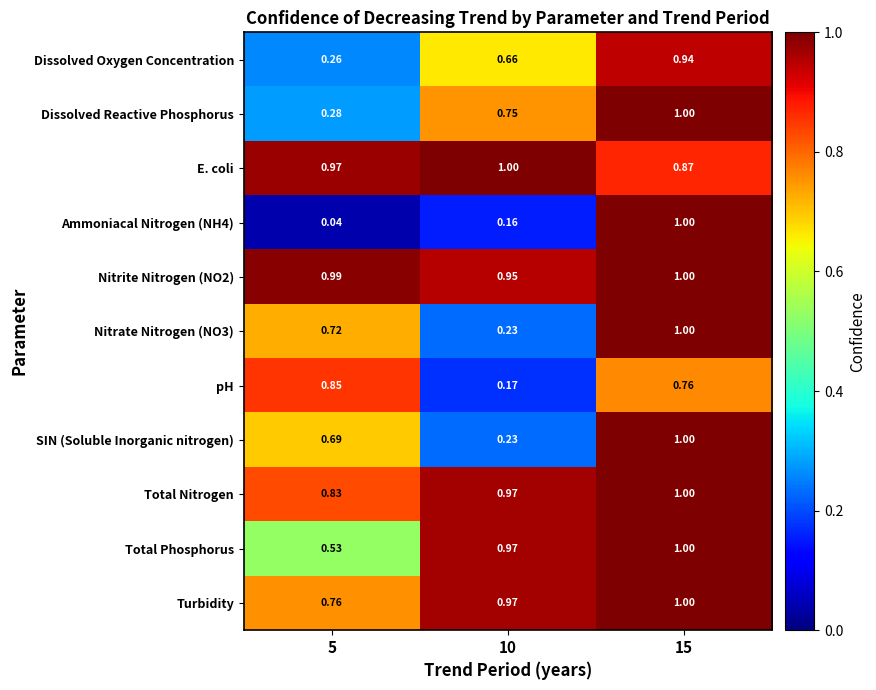

Is the value of SIN (Soluble Inorganic nitrogen) at 5 greater than the value of Nitrate Nitrogen (NO3) at 5?

No